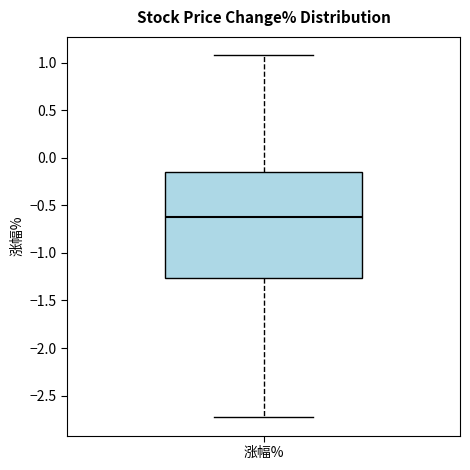

Read this box plot against the y-axis: the position of the median line, the range covered by the box, and the ends of both whiskers. The values are not printed on the chart, so give them approximately, as read against the axis.

median -0.60, box -1.25 to -0.15, whiskers -2.75 to 1.10